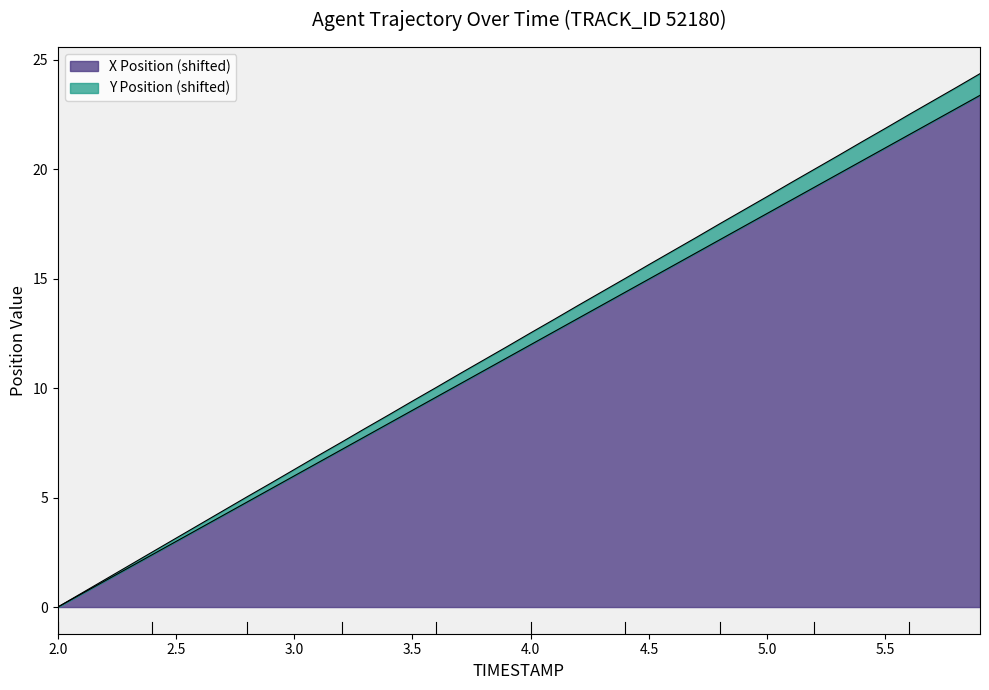

Reading left to right, transcribe all the data shown in this chart.

X: 2.0=0.0	2.1=0.6	2.2=1.2	2.3=1.8	2.4=2.4	2.5=3.0	2.6=3.6	2.7=4.2	2.8=4.8	2.9=5.4	3.0=6.0	3.1=6.6	3.2=7.2	3.3=7.8	3.4=8.4	3.5=9.0	3.6=9.6	3.7=10.2	3.8=10.8	3.9=11.4	4.0=12.0	4.1=12.6	4.2=13.2	4.3=13.8	4.4=14.4	4.5=15.0	4.6=15.6	4.7=16.2	4.8=16.8	4.9=17.4	5.0=18.0	5.1=18.6	5.2=19.2	5.3=19.8	5.4=20.4	5.5=21.0	5.6=21.6	5.7=22.2	5.8=22.8	5.9=23.4
Y: 2.0=0.0	2.1=0.6	2.2=1.3	2.3=1.9	2.4=2.5	2.5=3.1	2.6=3.8	2.7=4.4	2.8=5.0	2.9=5.7	3.0=6.3	3.1=6.9	3.2=7.5	3.3=8.2	3.4=8.8	3.5=9.4	3.6=10.0	3.7=10.7	3.8=11.3	3.9=11.9	4.0=12.5	4.1=13.1	4.2=13.8	4.3=14.4	4.4=15.0	4.5=15.6	4.6=16.3	4.7=16.9	4.8=17.5	4.9=18.1	5.0=18.7	5.1=19.4	5.2=20.0	5.3=20.6	5.4=21.2	5.5=21.9	5.6=22.5	5.7=23.1	5.8=23.7	5.9=24.4